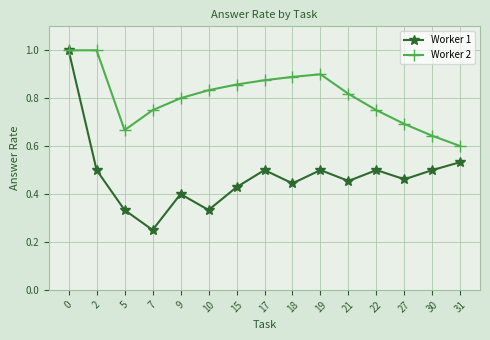

True or false: Worker 1 has more than 2 points higher than both neighbors.

True